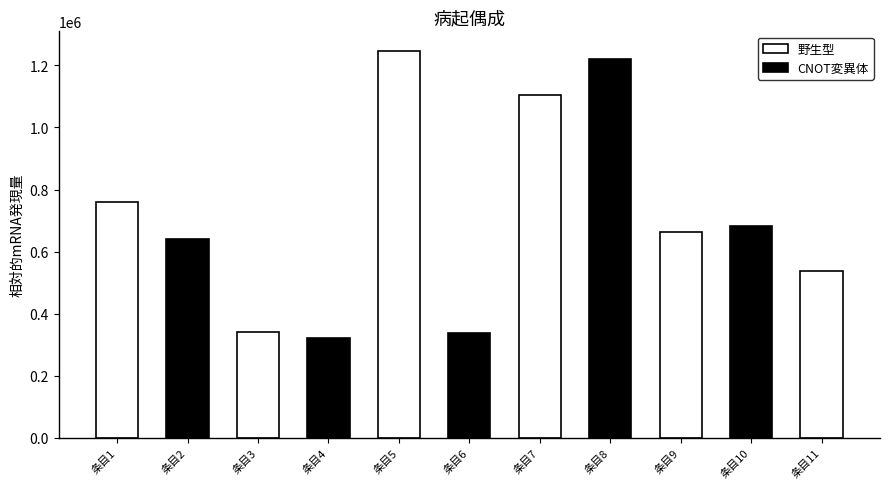

The value of 野生型 at 条目5 is 629160. True or false?

False